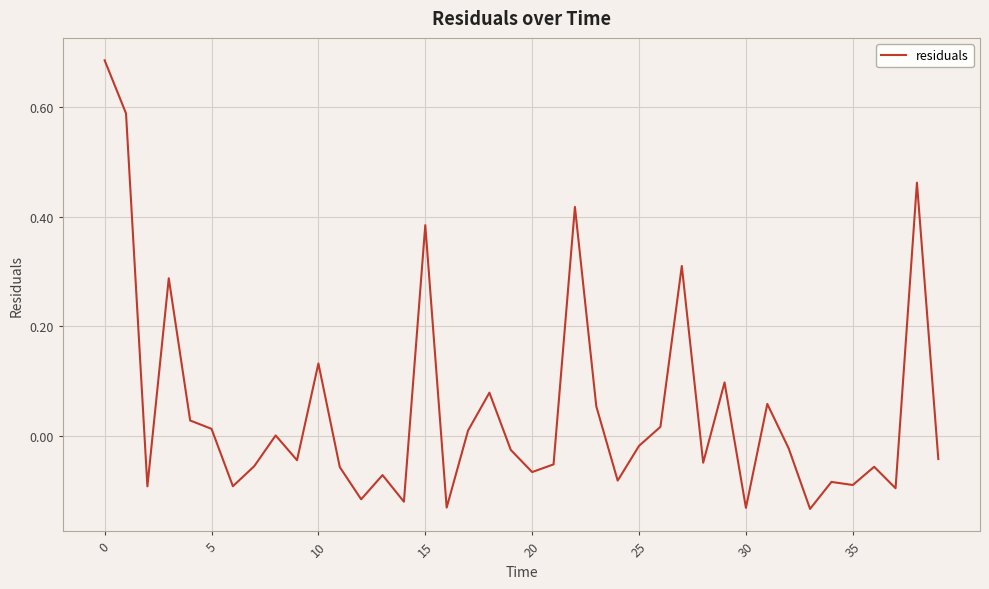

Does the chart have visible grid lines?

Yes